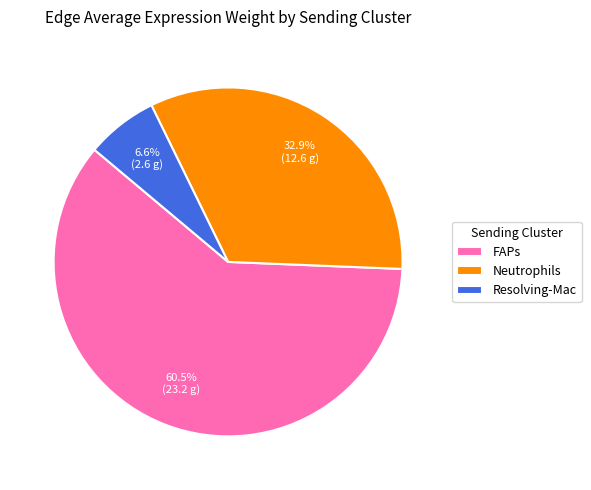

Does any single category account for the majority?

Yes